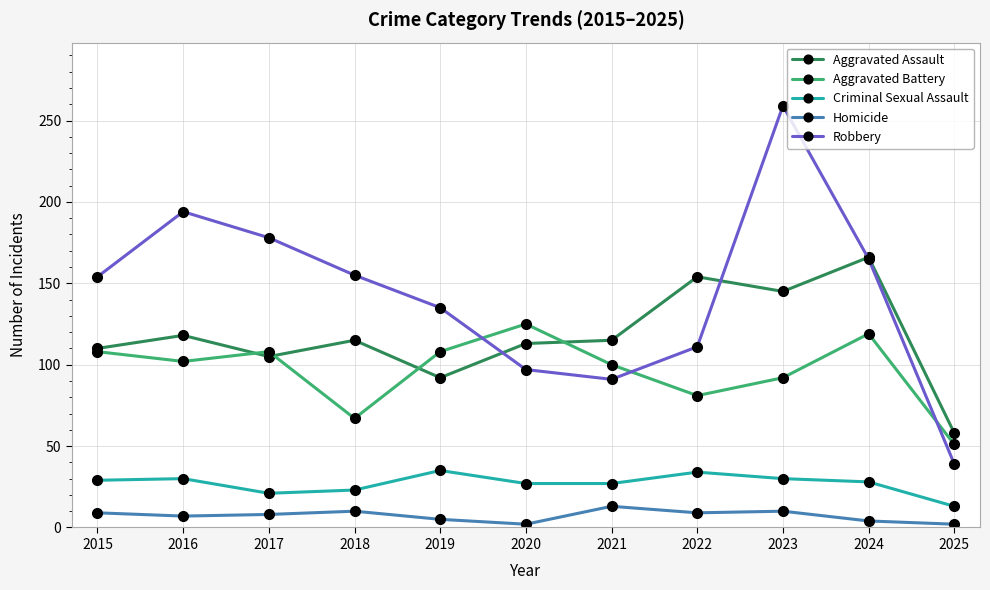

Which series has the largest total across all categories?

Robbery